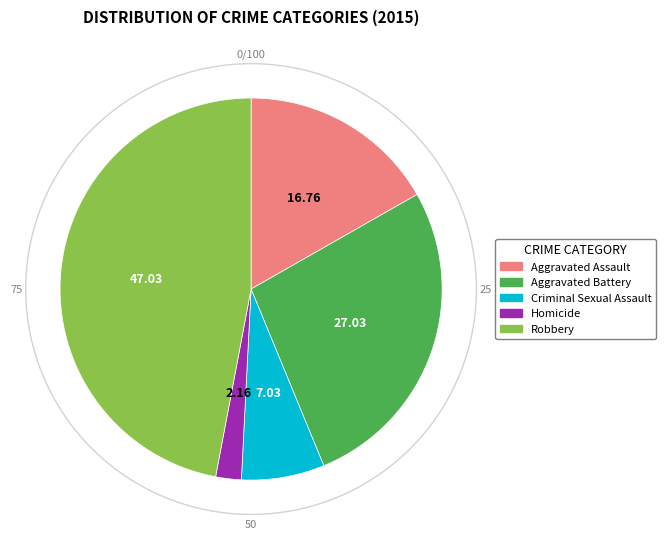

Which slice is the largest?

Robbery